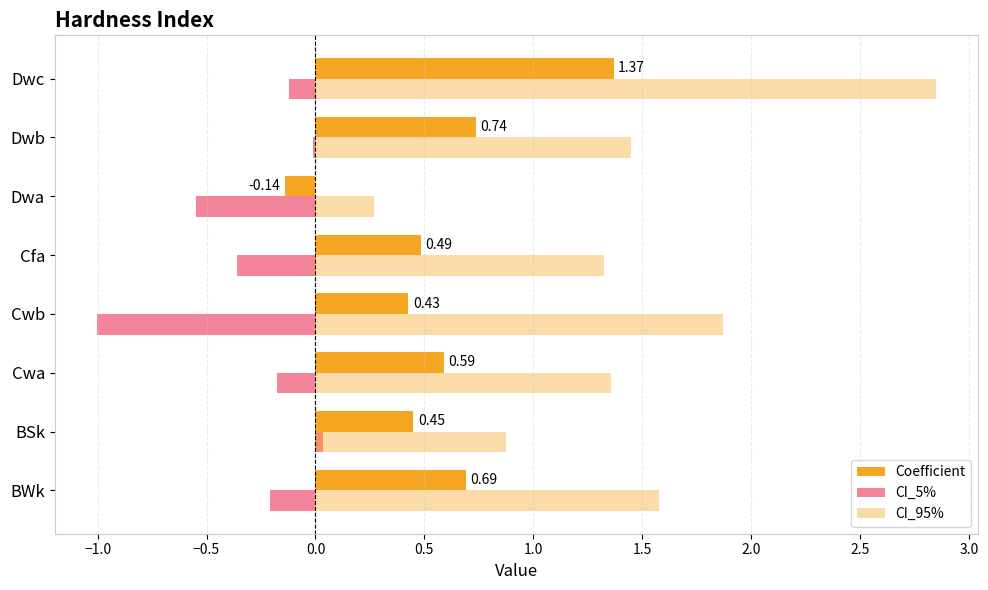

How many values in the CI_95% series exceed 1?

6